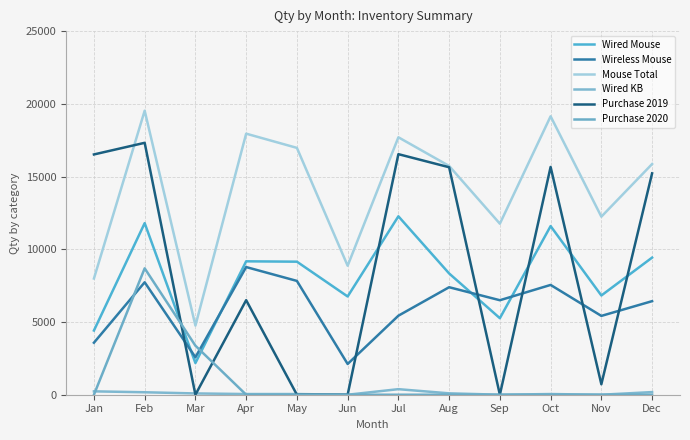

Does the chart display data point markers on the line(s)?

No